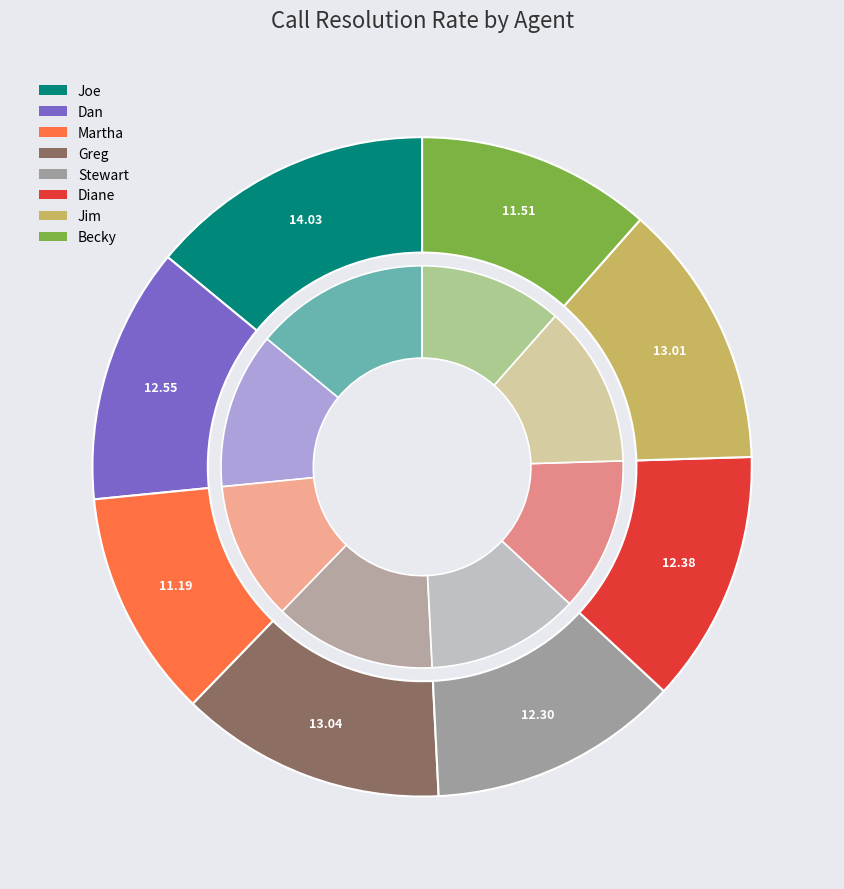

What percentage is NOT represented by Joe?

86.0%